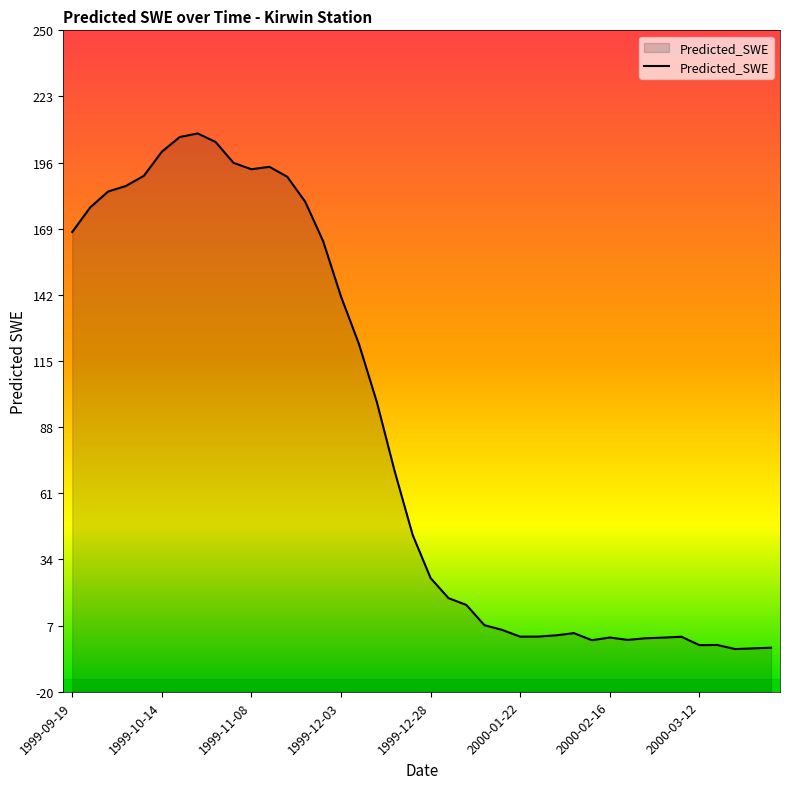

What is the approximate value at 1999-11-28?

164.0